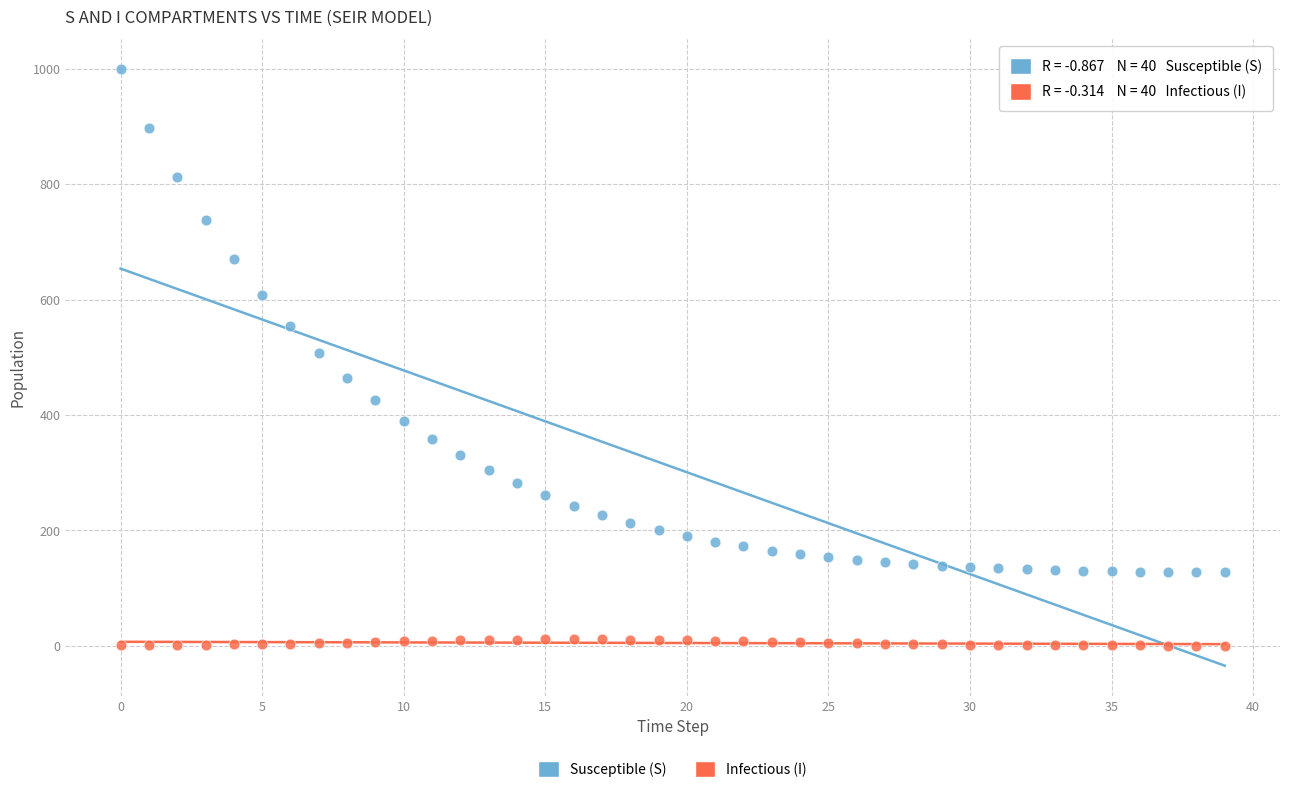

Across all data points, what is the range of Y values (max minus min)?

998.8